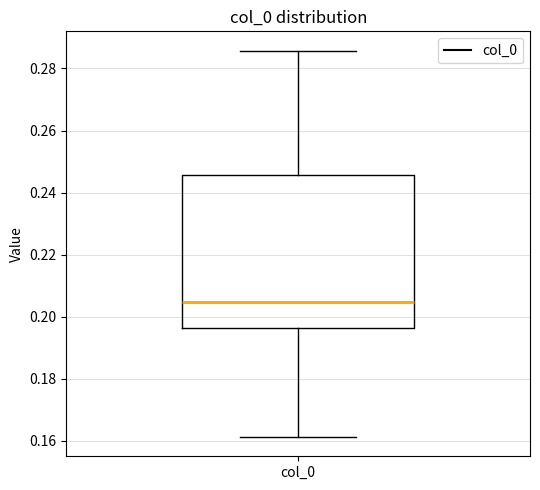

Transcribe this box plot: give where the median line is, the range the box spans, and where the two whiskers end, as read against the y-axis. The values are not printed on the chart, so give them approximately, as read against the axis.

median 0.204, box 0.196 to 0.246, whiskers 0.162 to 0.286